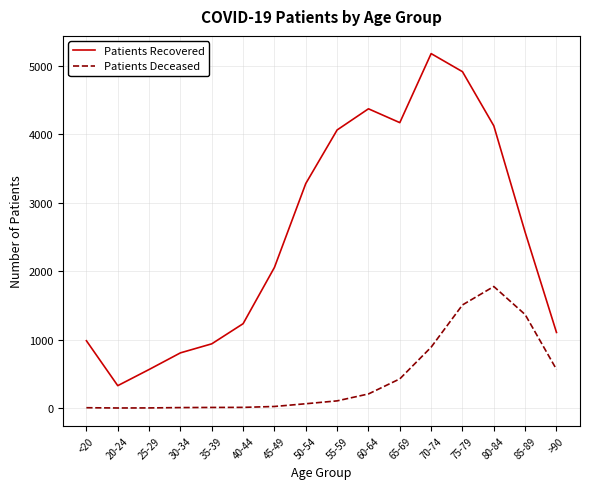

True or false: Patients Deceased and Patients Recovered cross at least once.

False